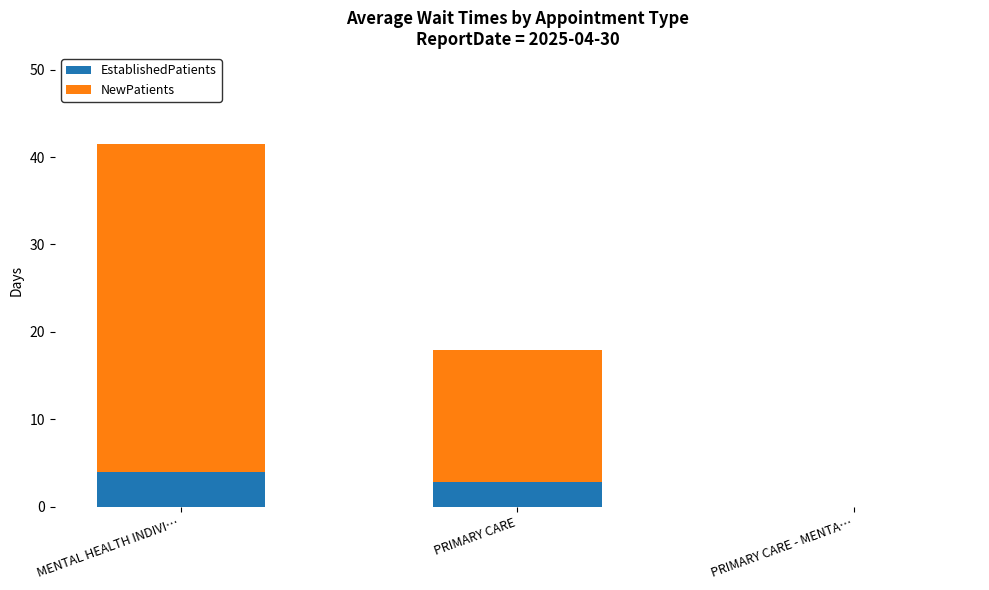

What value does the EstablishedPatients series have at PRIMARY CARE?

2.8